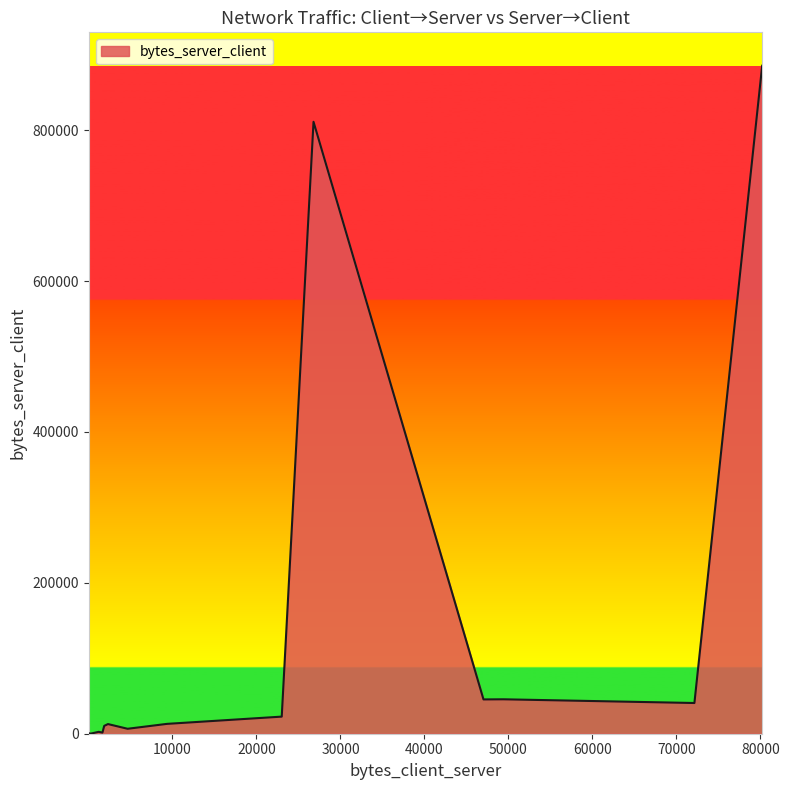

Is it true that the value at 0 is 65?

False